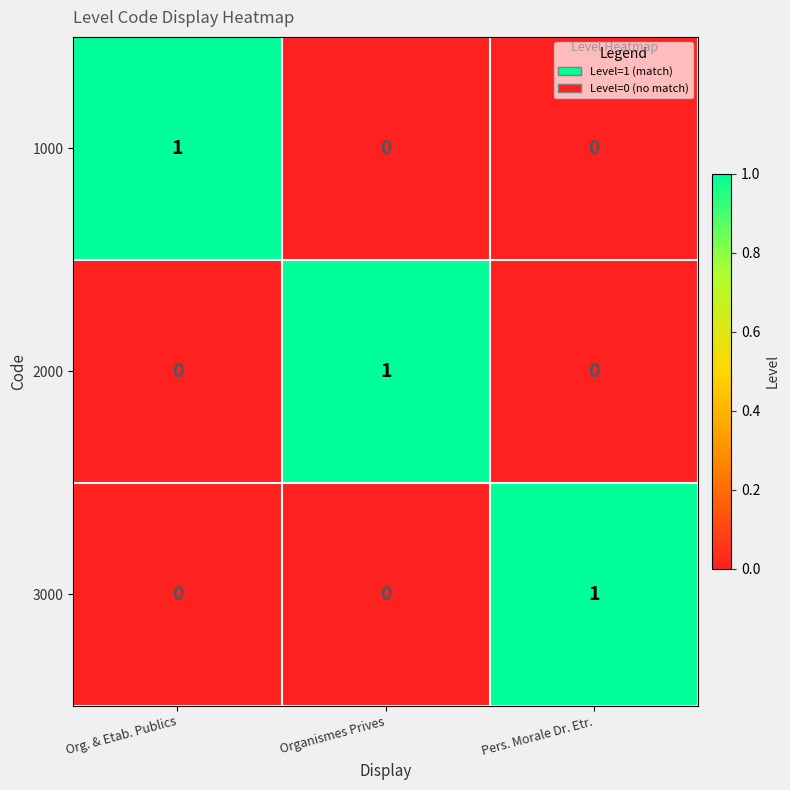

The 3000 series shows 0 at Organismes Prives. True or false?

True